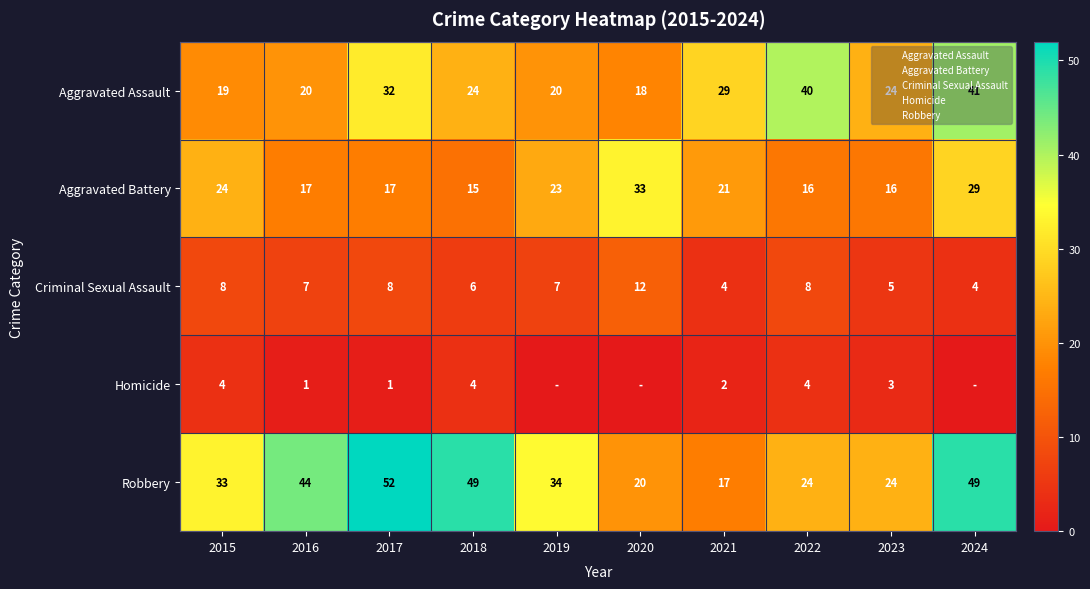

Which series has the widest spread of values?

Robbery